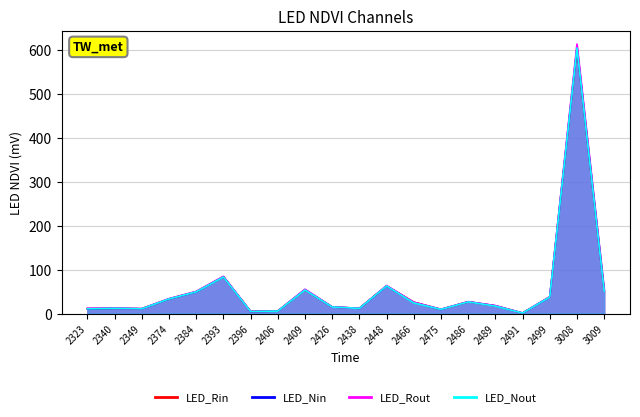

Reading left to right, extract all data points from this chart.

LED_Rin: 11.1	11.9	11.0	33.2	49.8	83.9	4.7	5.6	53.8	15.0	11.8	63.0	25.9	9.4	26.6	17.5	1.0	38.0	605.0	51.2
LED_Nin: 10.8	11.8	10.8	33.2	49.5	84.0	4.6	5.6	54.6	14.9	11.8	62.8	25.2	9.4	26.9	17.7	1.0	37.8	606.0	52.2
LED_Rout: 12.1	12.1	11.1	33.9	50.4	84.6	4.7	5.7	55.2	15.1	11.9	63.7	25.9	9.7	27.0	17.9	1.1	38.1	614.0	52.9
LED_Nout: 10.8	11.8	10.8	33.2	49.5	83.3	4.6	5.6	53.6	14.9	11.8	62.8	24.2	9.4	26.5	16.9	1.0	37.6	605.0	51.0